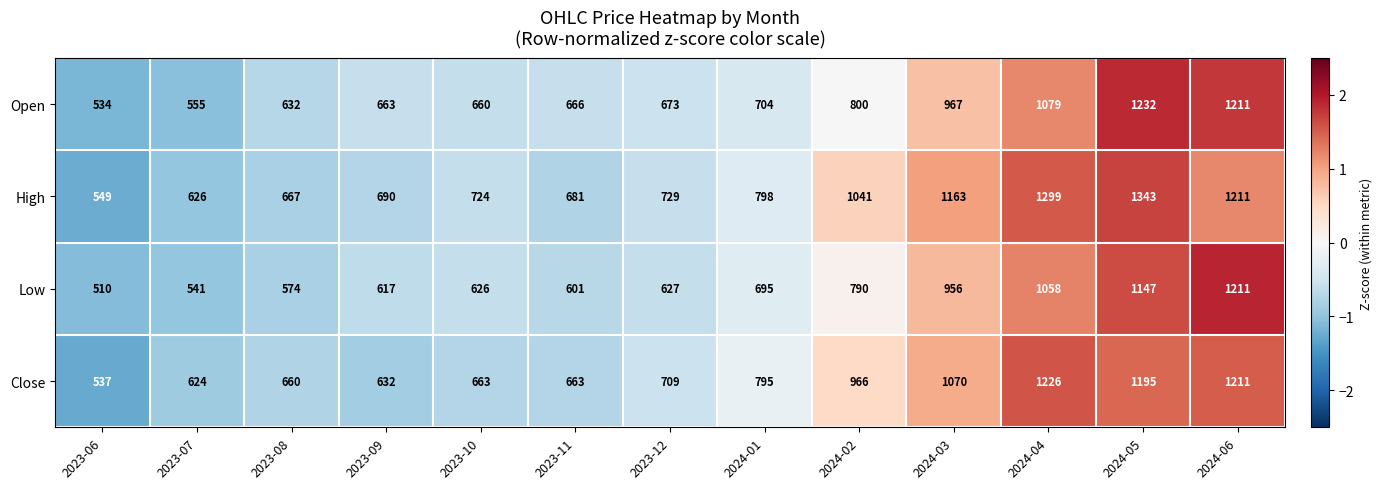

List the labels in order of Open value, largest first.

2024-05, 2024-06, 2024-04, 2024-03, 2024-02, 2024-01, 2023-12, 2023-11, 2023-09, 2023-10, 2023-08, 2023-07, 2023-06